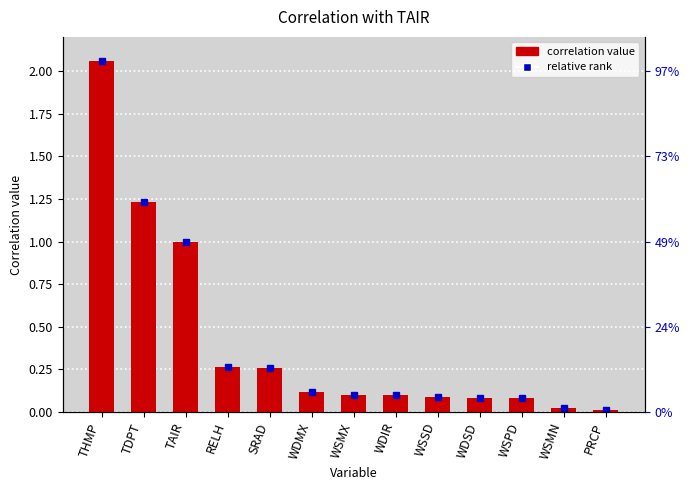

Reading left to right, transcribe all the data shown in this chart.

relative rank: 2.1	1.2	1.0	0.3	0.3	0.1	0.1	0.1	0.1	0.1	0.1	0.0	0.0
TAIR correlation: 2.1	1.2	1.0	0.3	0.3	0.1	0.1	0.1	0.1	0.1	0.1	0.0	0.0